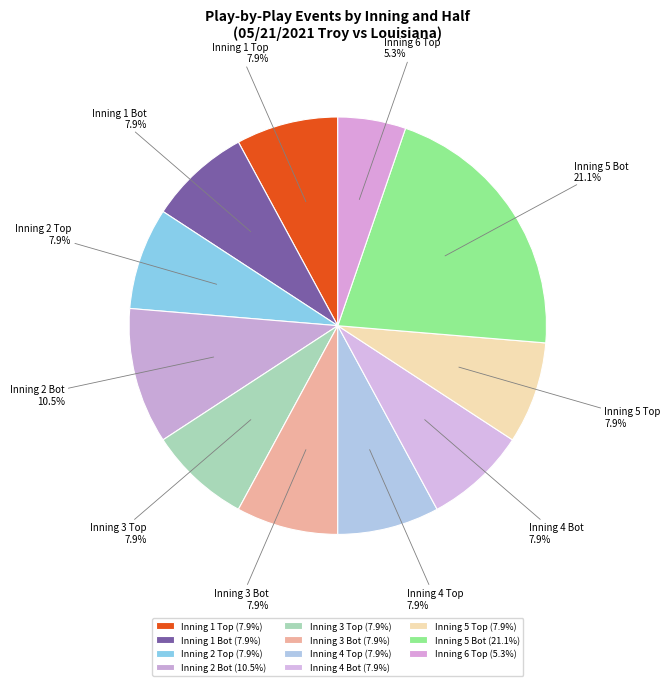

Approximately how many times larger is the value at Inning 2 Bot compared to Inning 4 Bot?

1.3